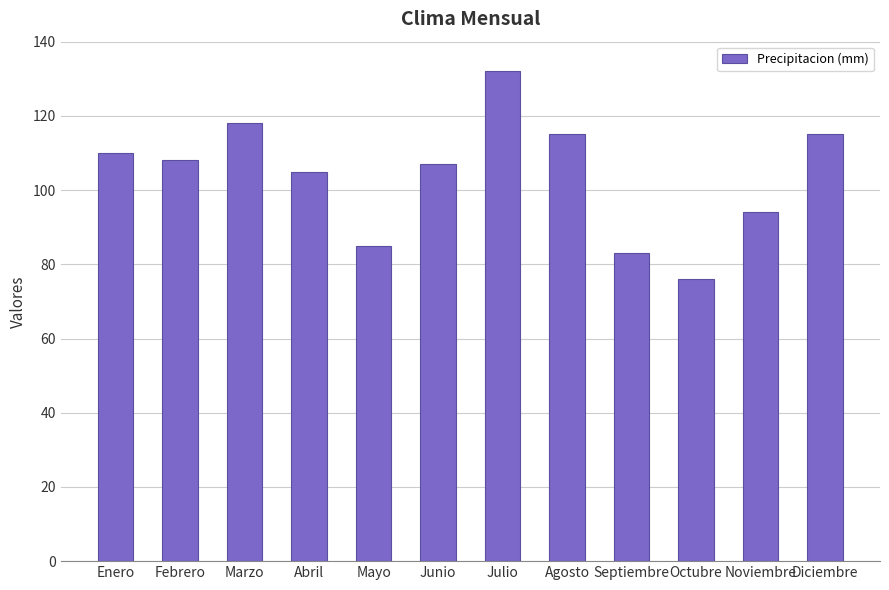

The chart shows a value of 156 at Junio. True or false?

False